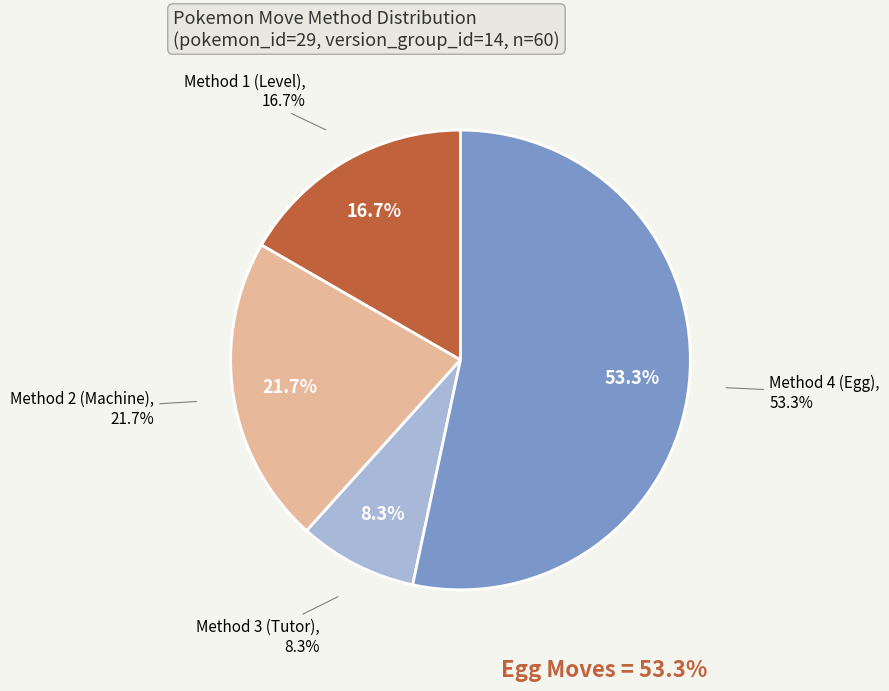

True or false: Method 1 accounts for 12% of the total.

False